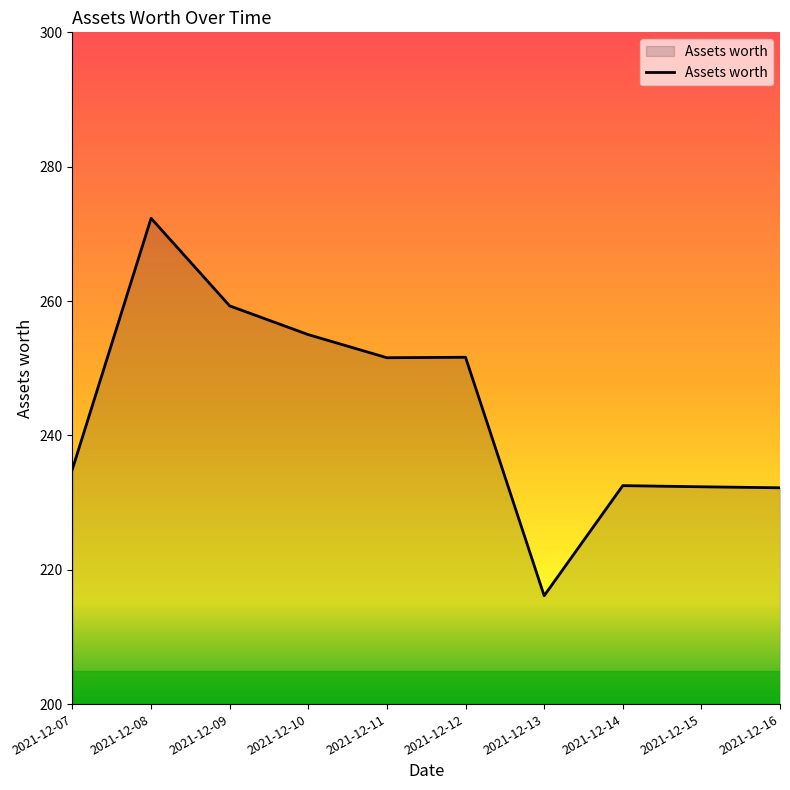

The value at 2021-12-08 is 136.3. True or false?

False